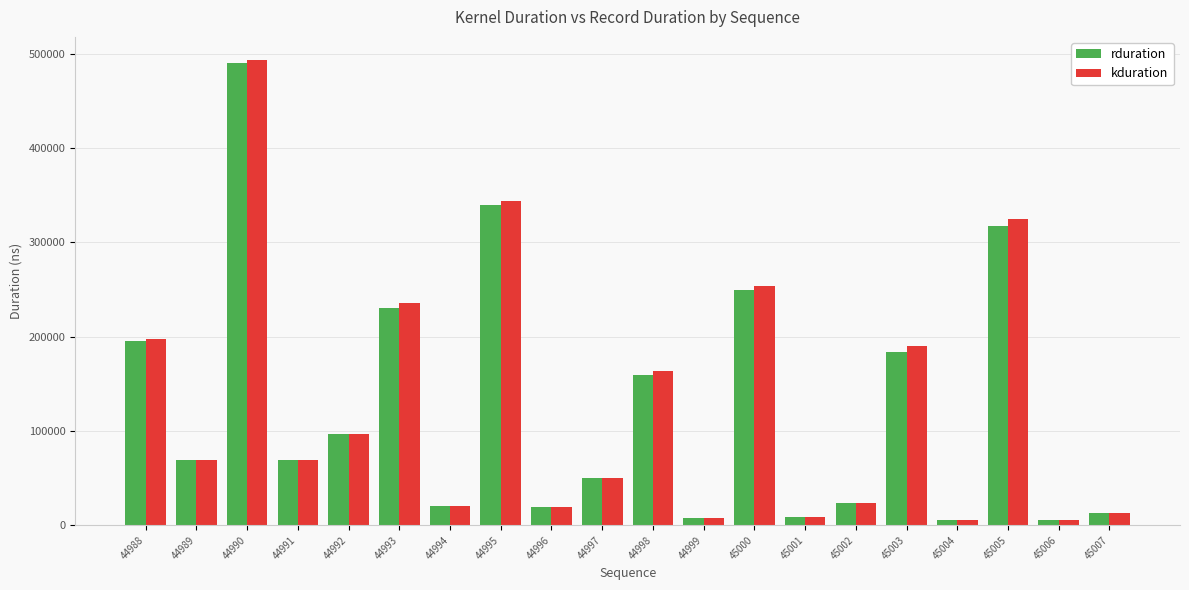

At which category is the sum across all series the highest?

44990